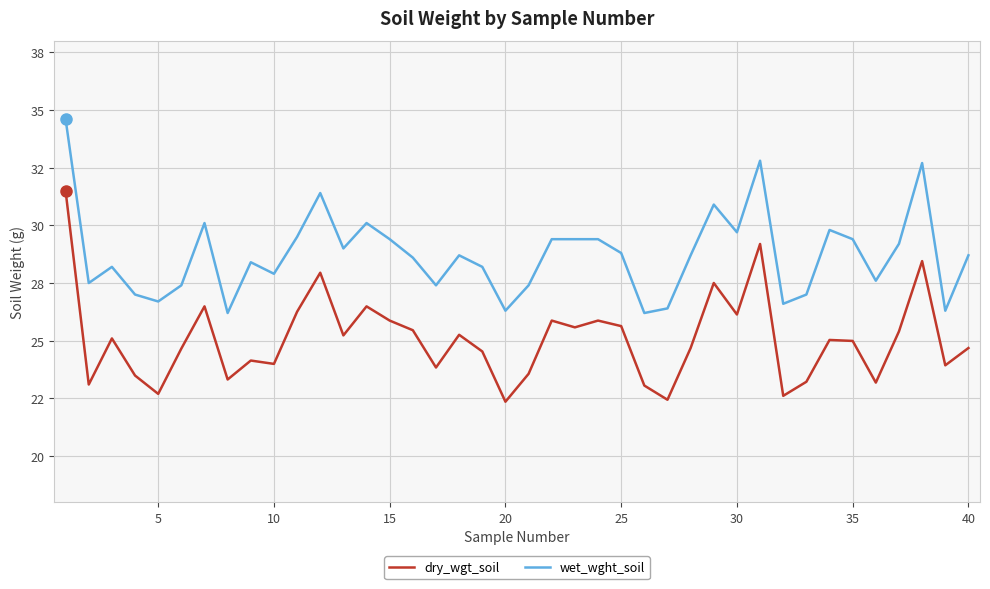

Does the chart display data point markers on the line(s)?

No